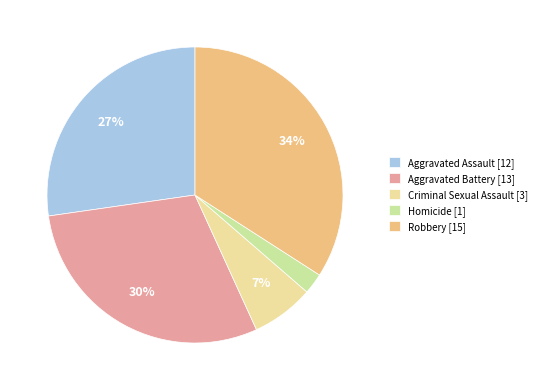

Is Robbery the majority of the pie?

No